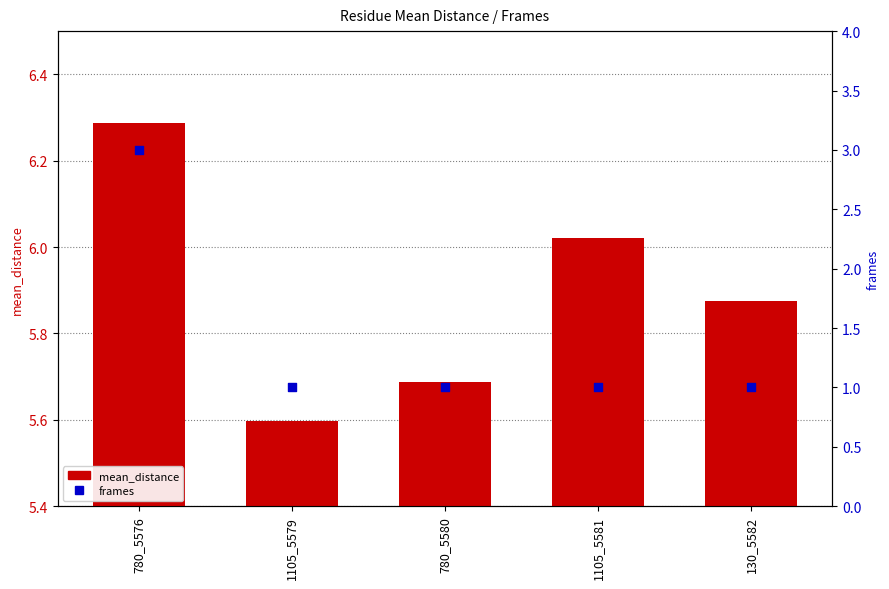

Is the value of frames at 1105_5579 greater than the value of mean_distance at 1105_5581?

No